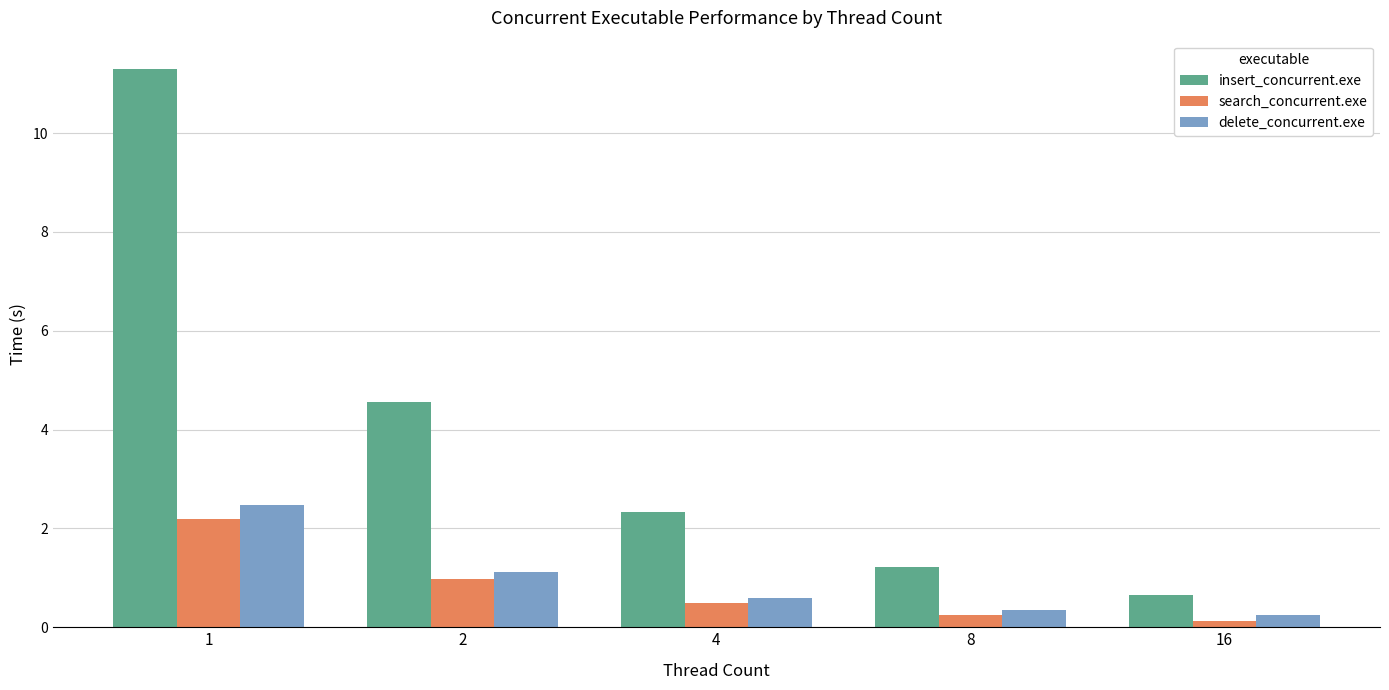

Reading left to right, transcribe all the data shown in this chart.

insert_concurrent.exe: 11.3	4.6	2.3	1.2	0.6
search_concurrent.exe: 2.2	1.0	0.5	0.2	0.1
delete_concurrent.exe: 2.5	1.1	0.6	0.4	0.3